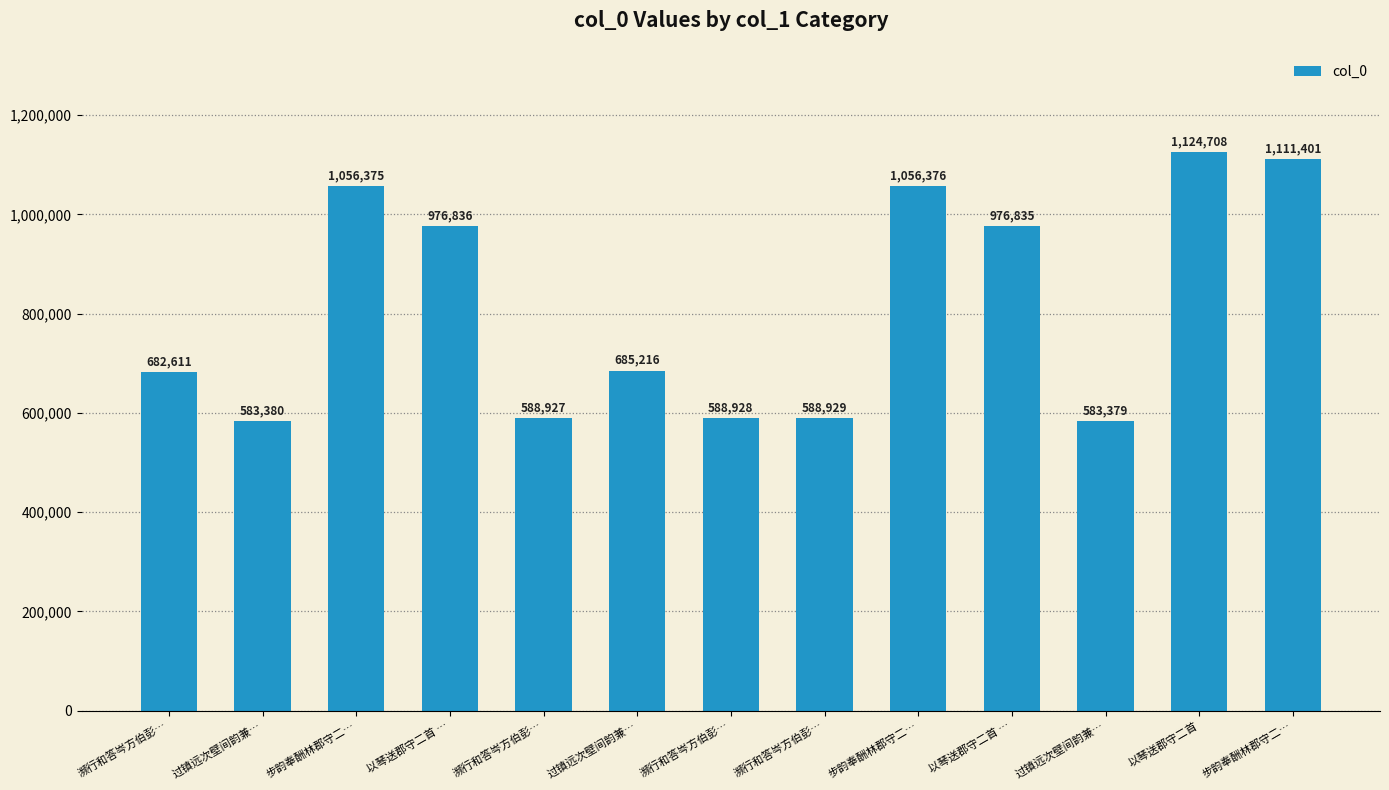

How many bars are there in total?

13